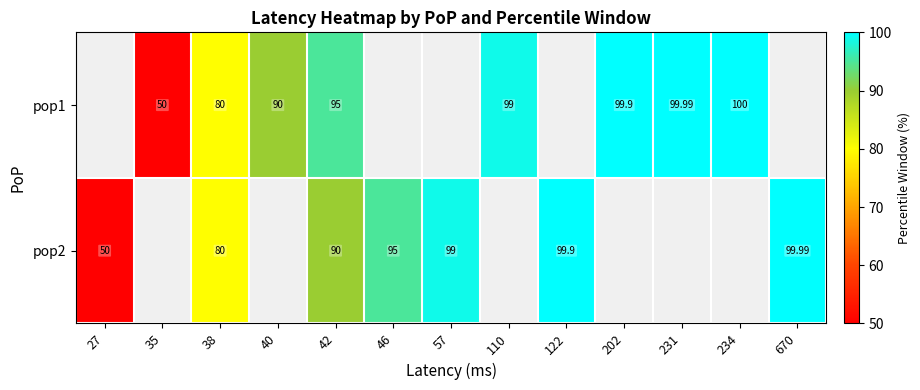

Which has a higher value, 202 or 38?

202